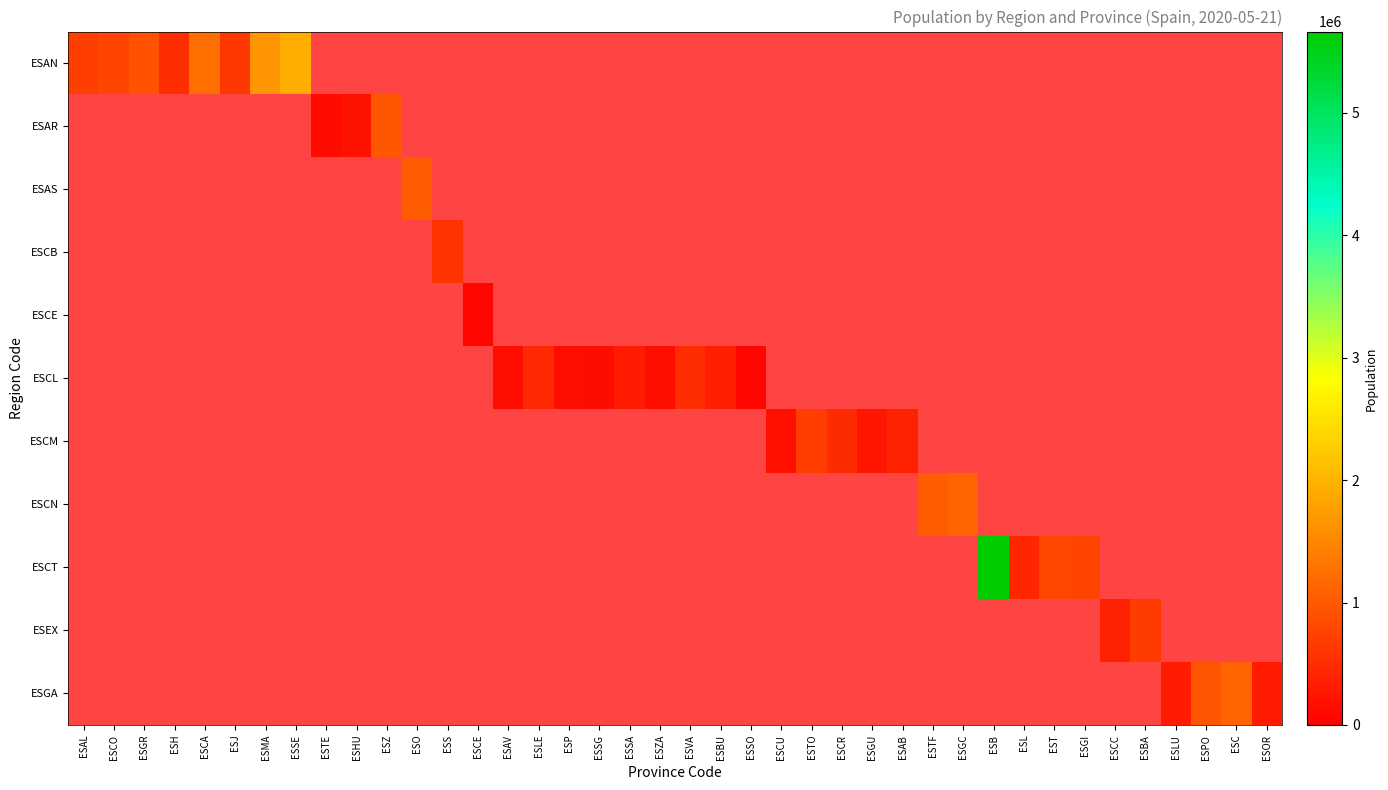

Between ESLU and ESLE, which is larger?

ESLE